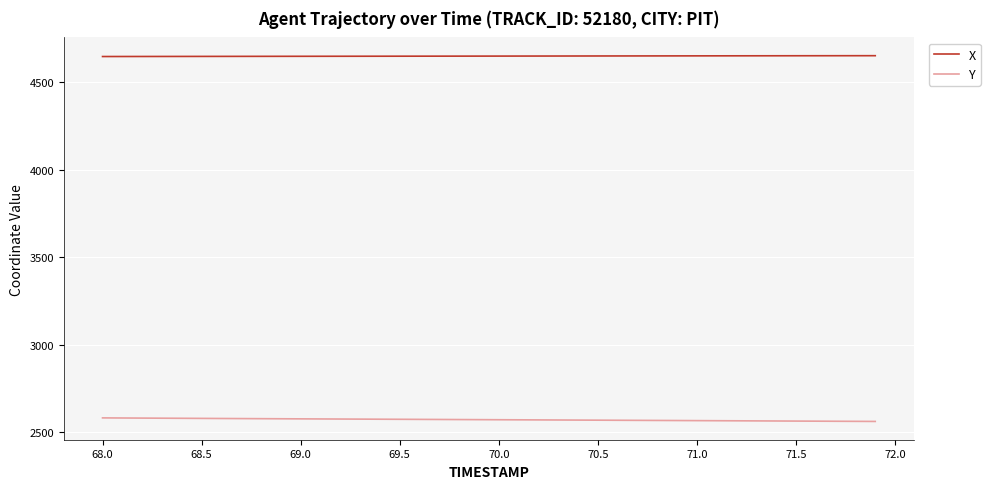

What is the smallest value displayed?

2562.5